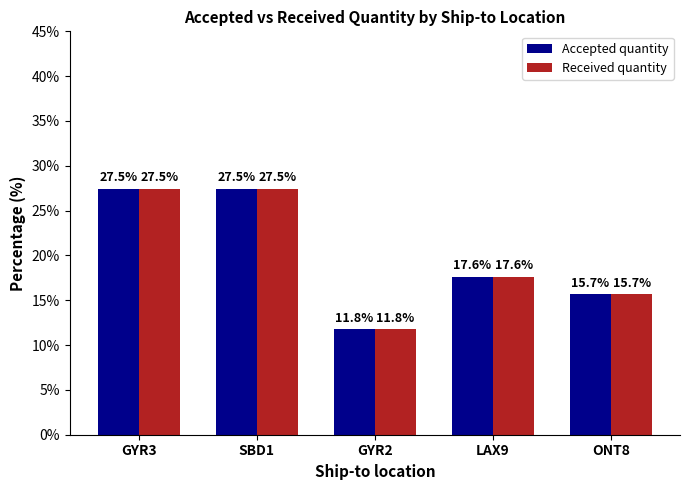

What is the highest value of the Received quantity series?

27.5